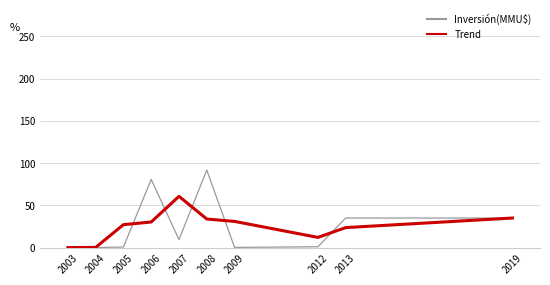

At which category does the chart reach its peak across all series?

2008